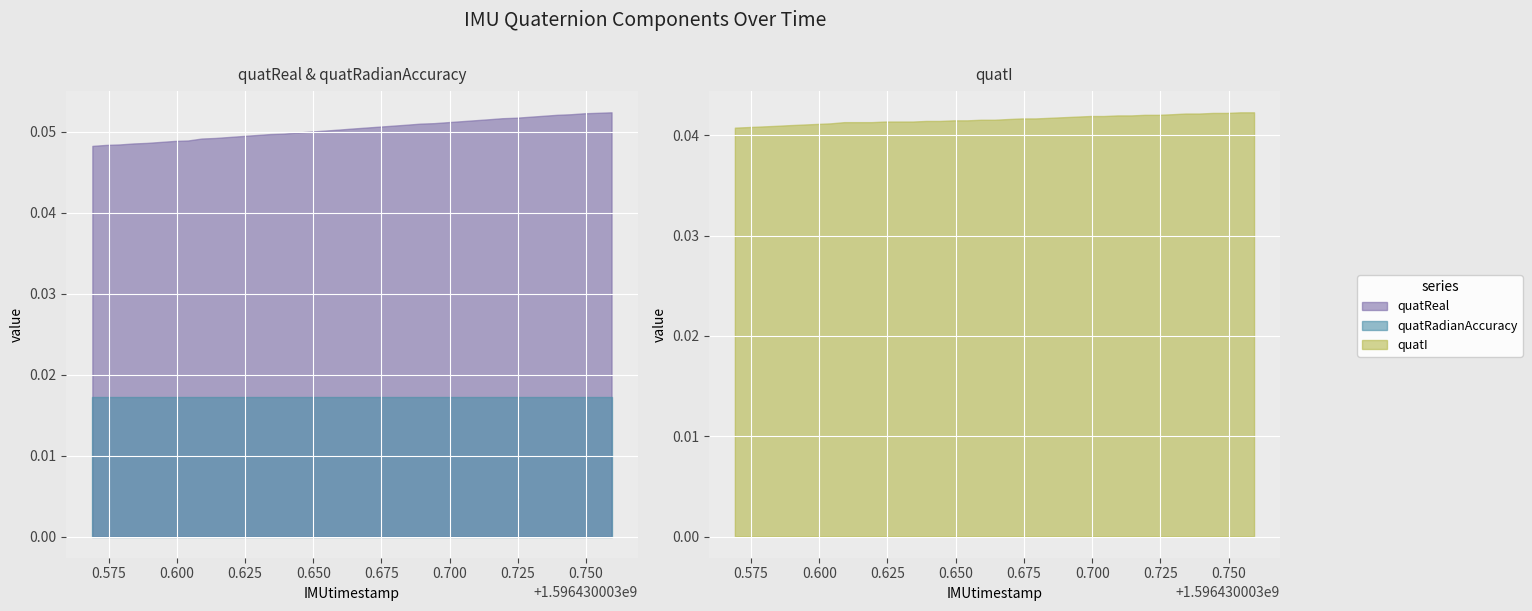

The value of quatReal at 13 is 0.1. True or false?

False